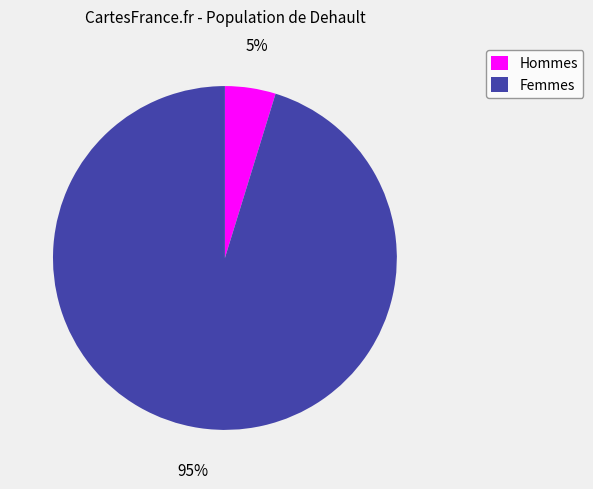

Between Femmes and Hommes, which is larger?

Femmes